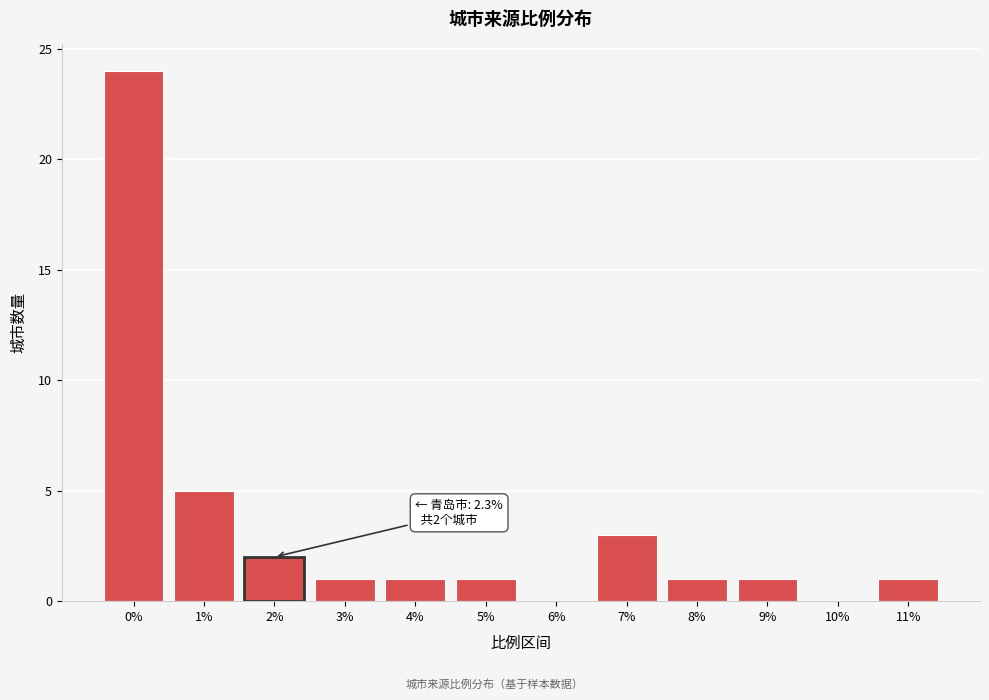

Reading left to right, extract all data points from this chart.

0%=24	1%=5	2%=2	3%=1	4%=1	5%=1	6%=0	7%=3	8%=1	9%=1	10%=0	11%=1